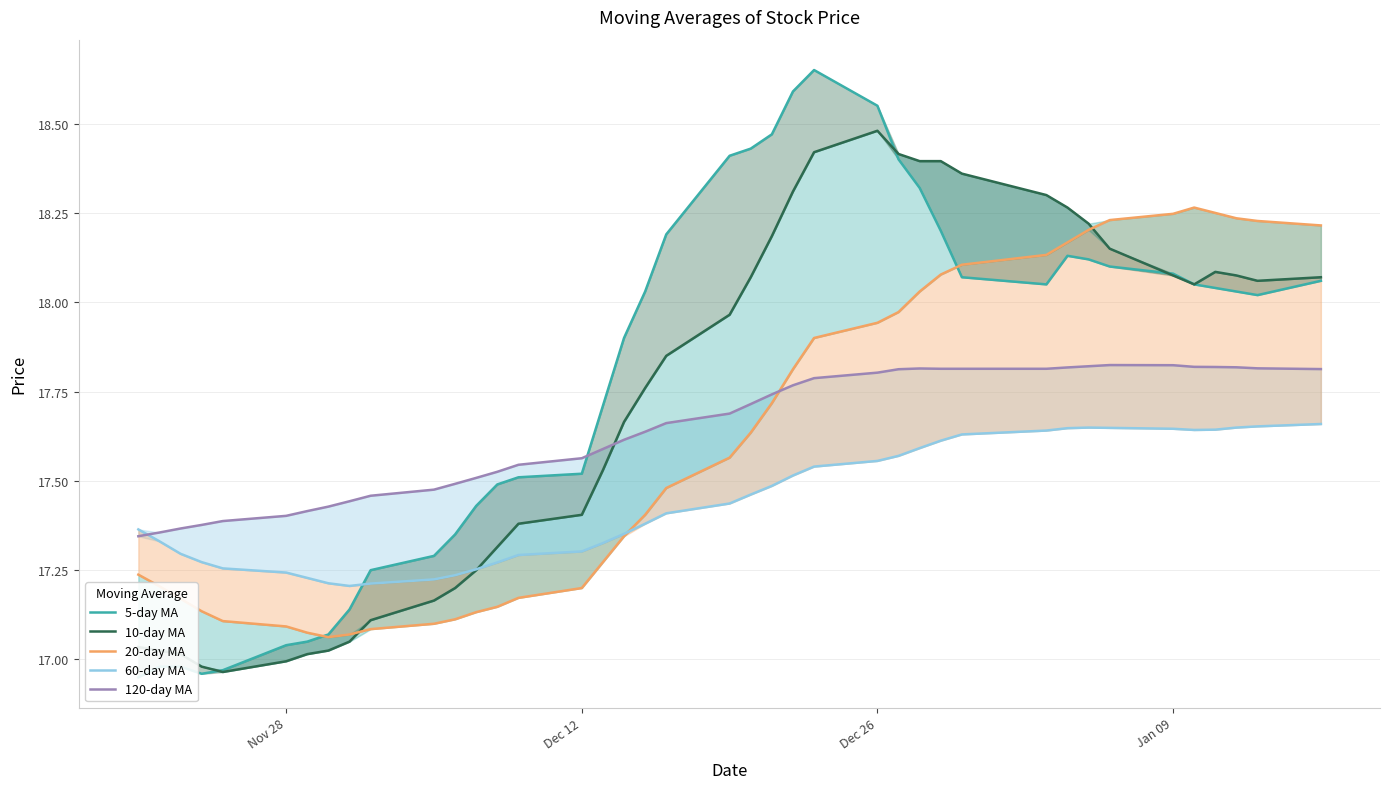

Which series has the largest range (max minus min)?

5-day MA